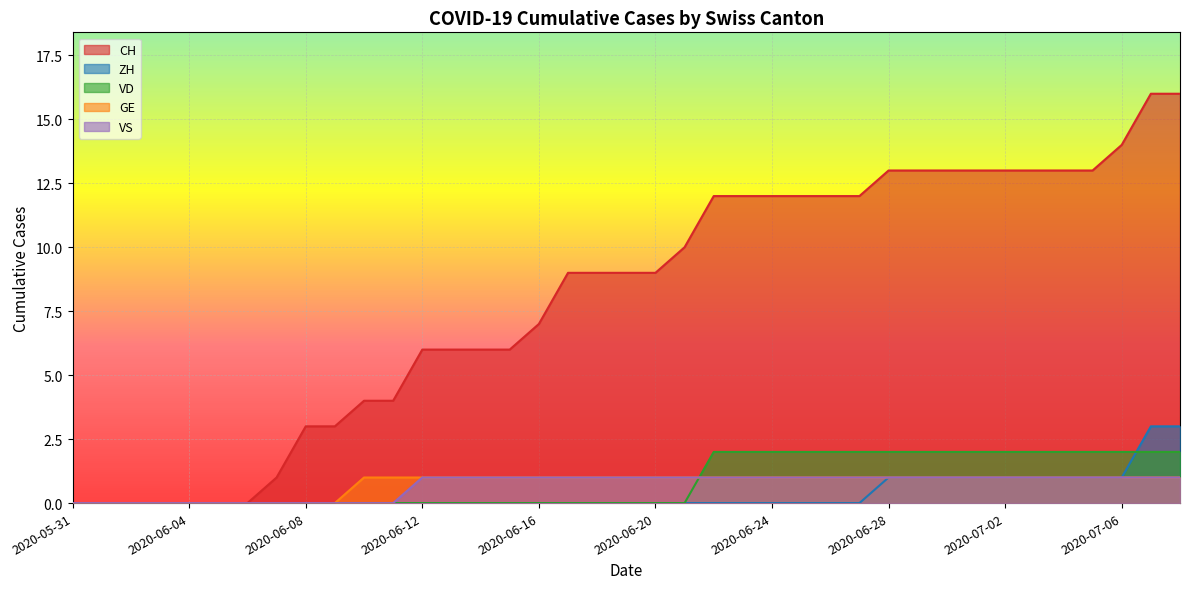

How many distinct data groups are displayed?

5